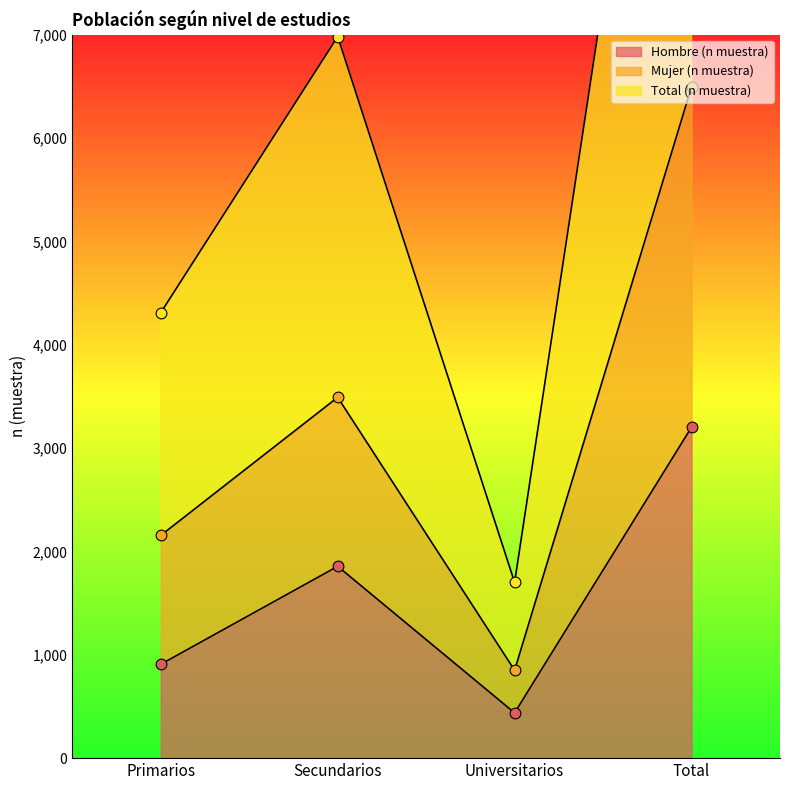

Which series reaches the minimum Y coordinate?

Hombre (n muestra)